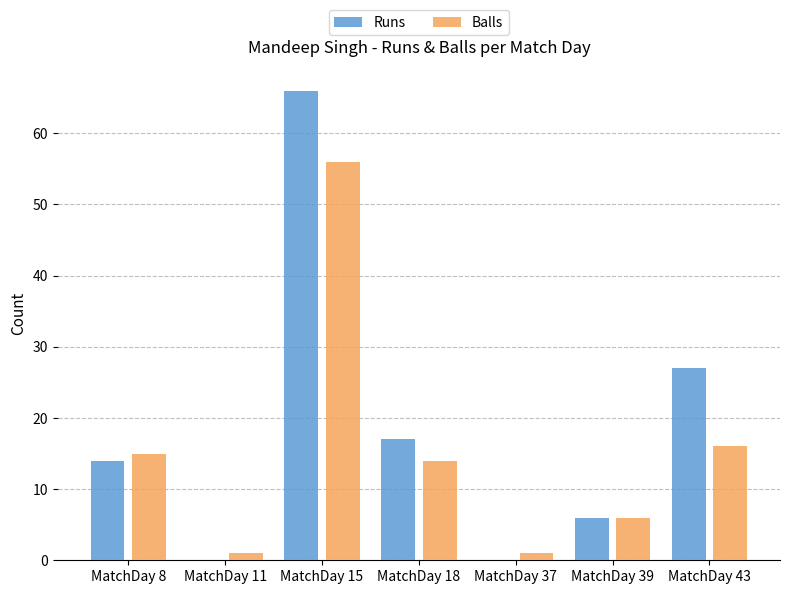

True or false: Balls has a value of 17 at MatchDay 15.

False